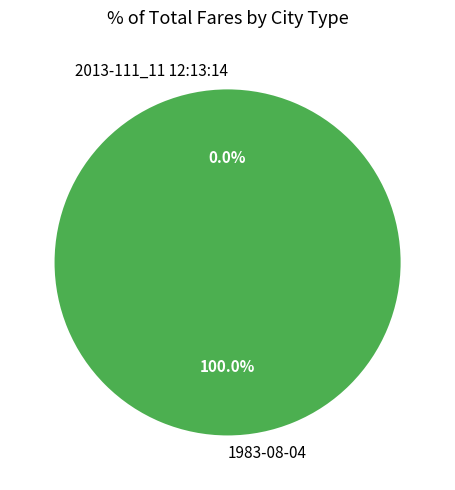

Which category has the smallest portion of the pie?

2013-111_11 12:13:14